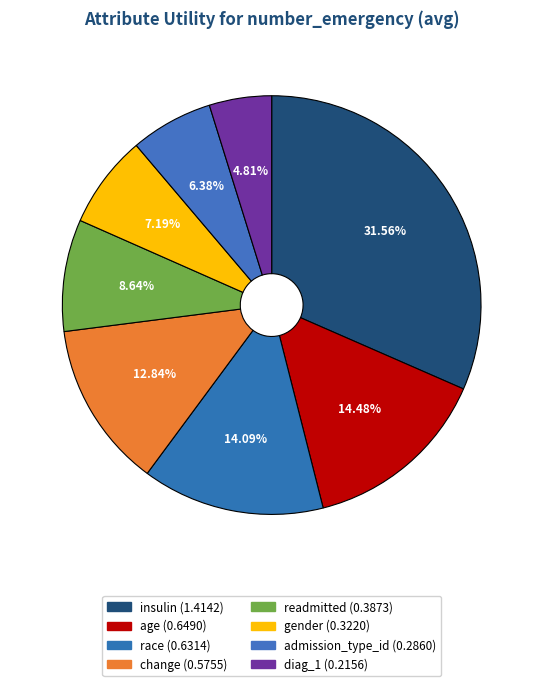

To the nearest percent, what percentage of the pie is age?

14%